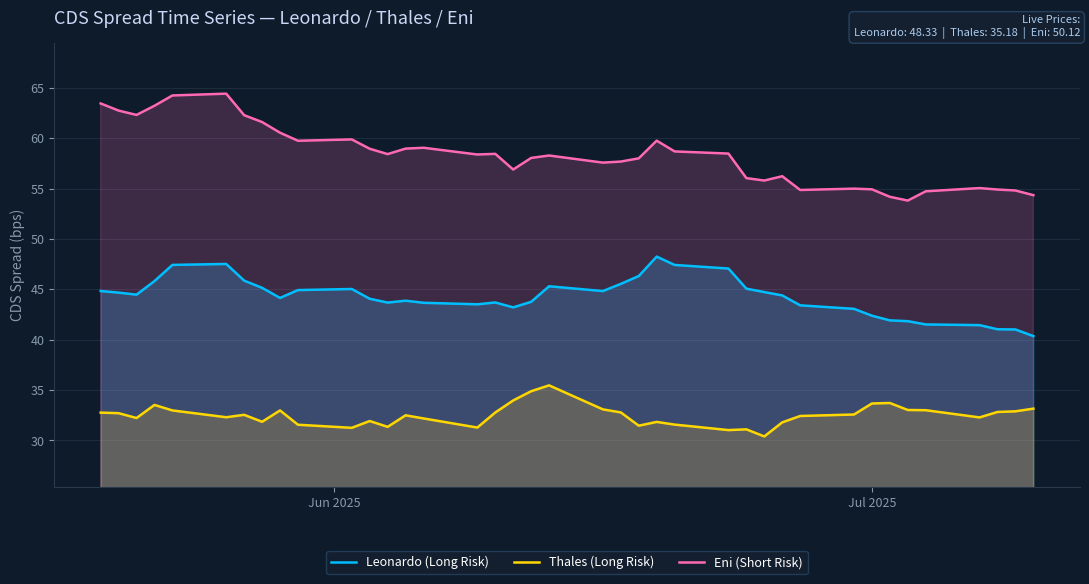

True or false: Leonardo (Long Risk) and Eni (Short Risk) intersect in this chart.

False